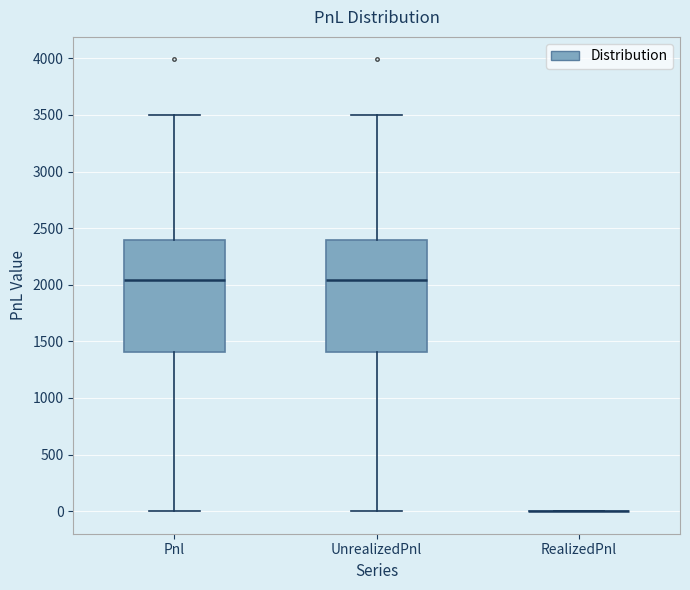

Where is the lower edge of the box for UnrealizedPnl on the y-axis? The values are not printed on the chart, so give them approximately, as read against the axis.

1400